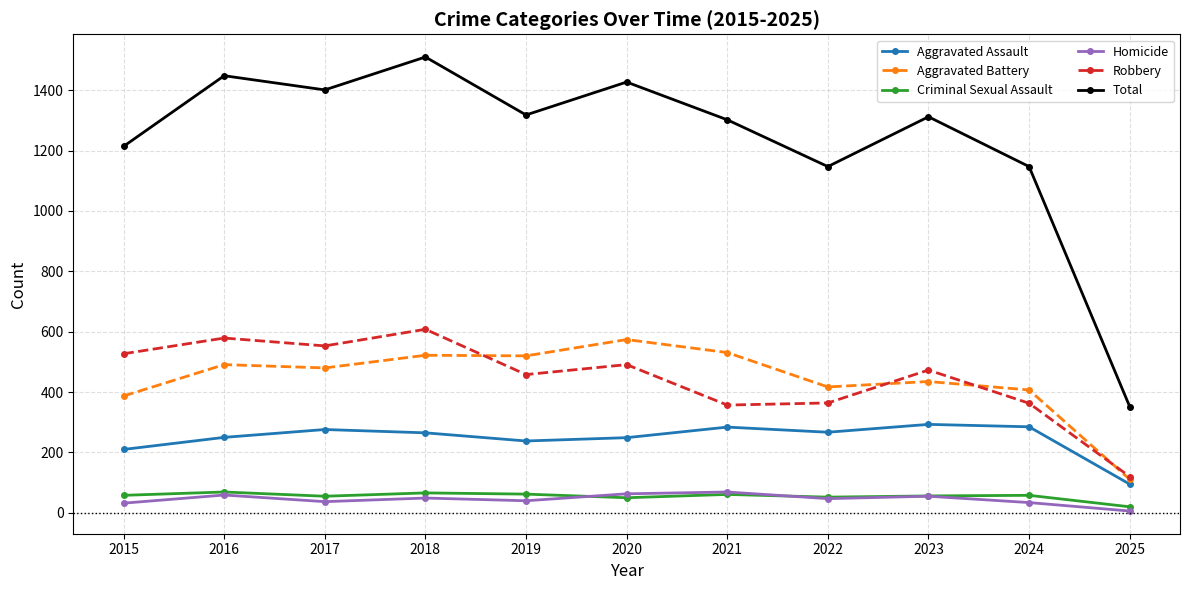

At which category is the sum across all series the highest?

2018